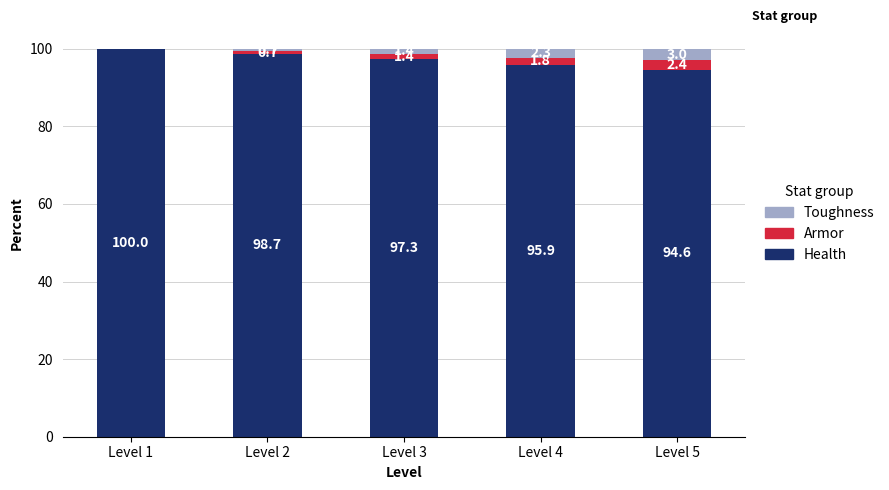

True or false: Health has a value of 95.9 at Level 4.

True